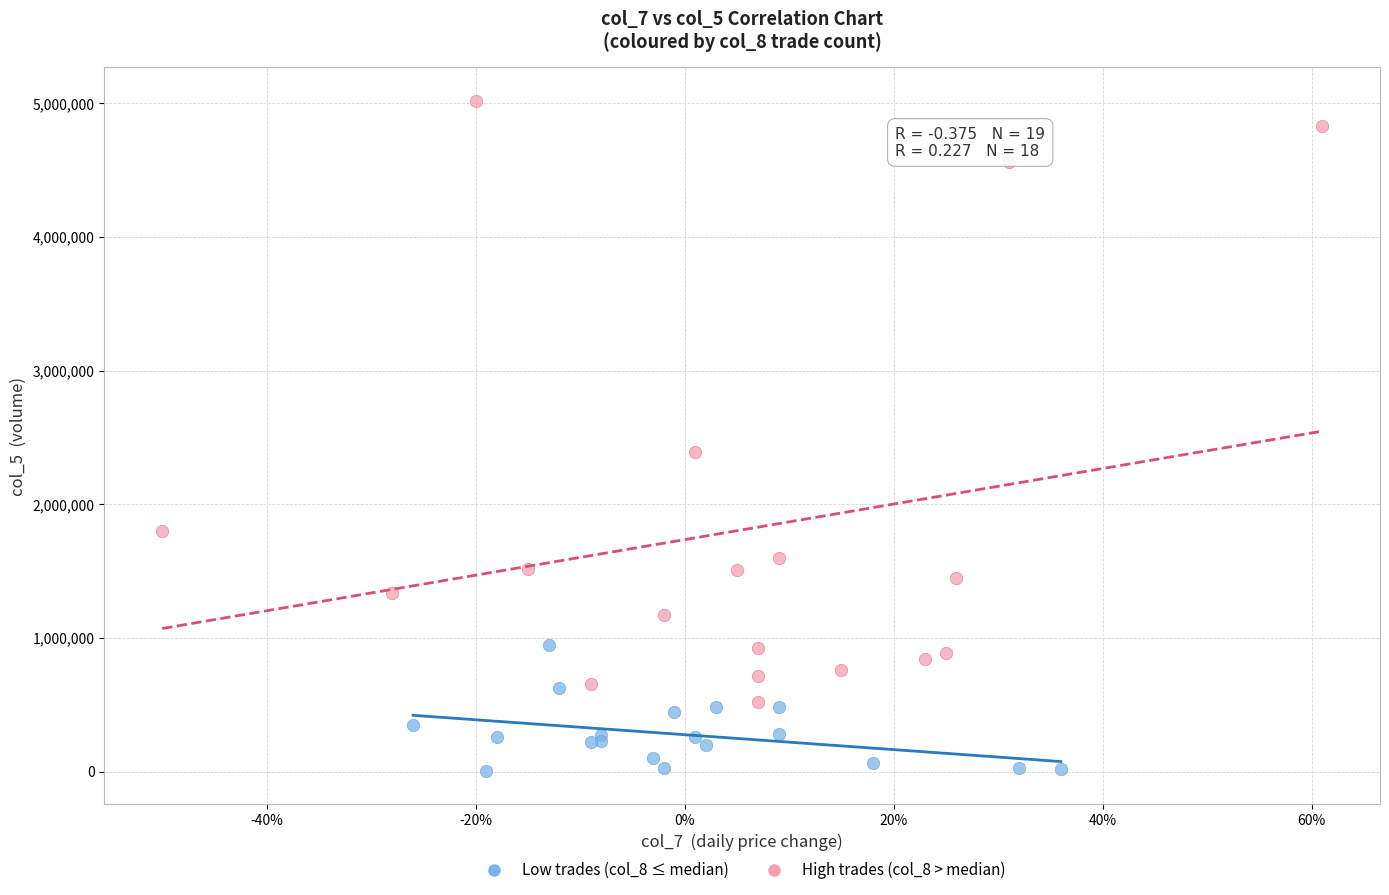

Which series contains the lowest Y value?

Low trades (col_8 ≤ median)